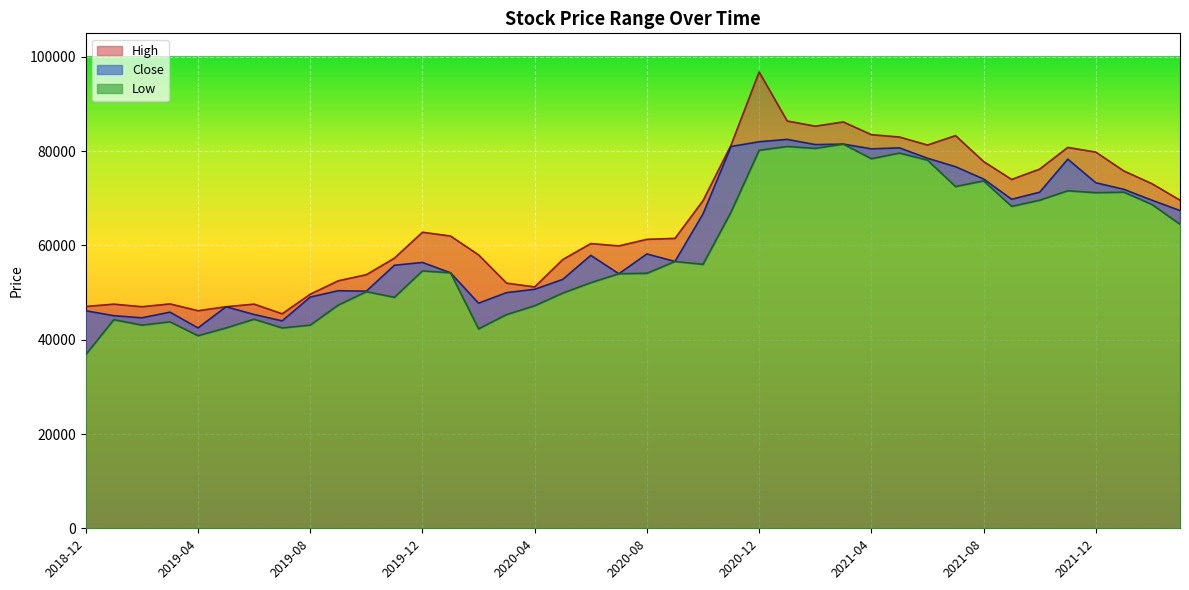

Where does the Low series first go above 54600?

2020-09